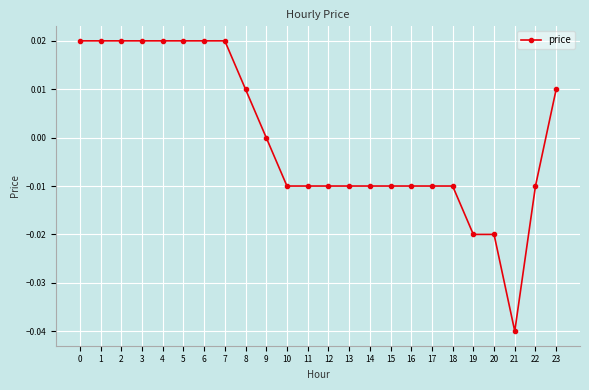

Which has a higher value, 16 or 8?

8